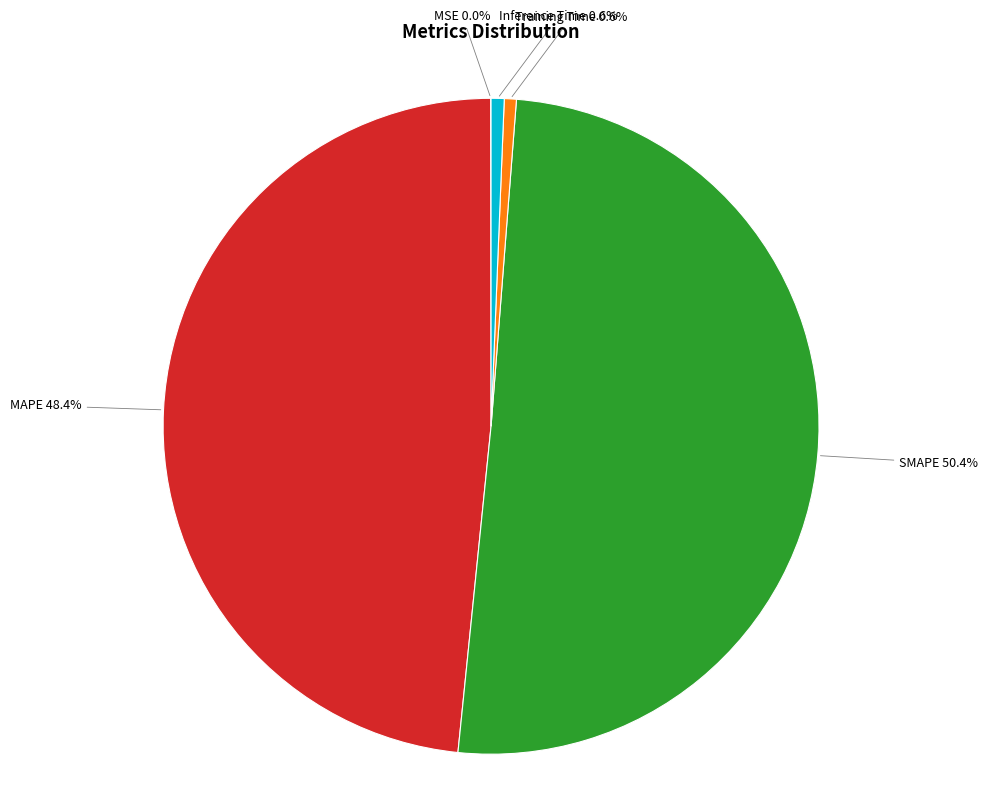

To the nearest percent, what is the difference between the largest and smallest slice percentages?

50%